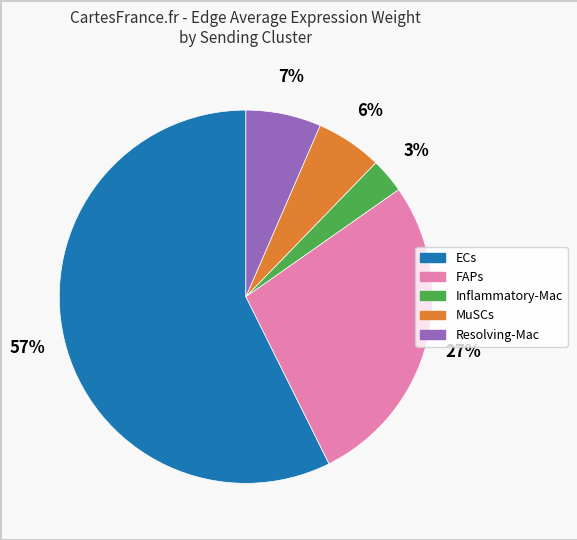

To the nearest percent, what is the difference between the MuSCs and Inflammatory-Mac slice percentages?

3%